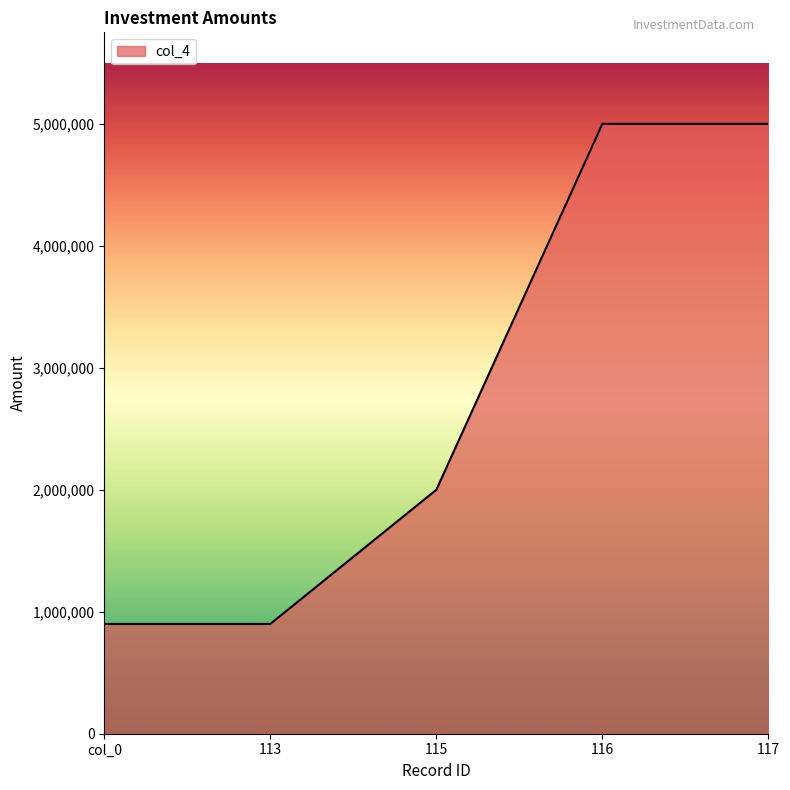

Reading left to right, list all the values displayed in this chart.

col_0=900000	113=900000	115=2000000	116=5000000	117=5000000